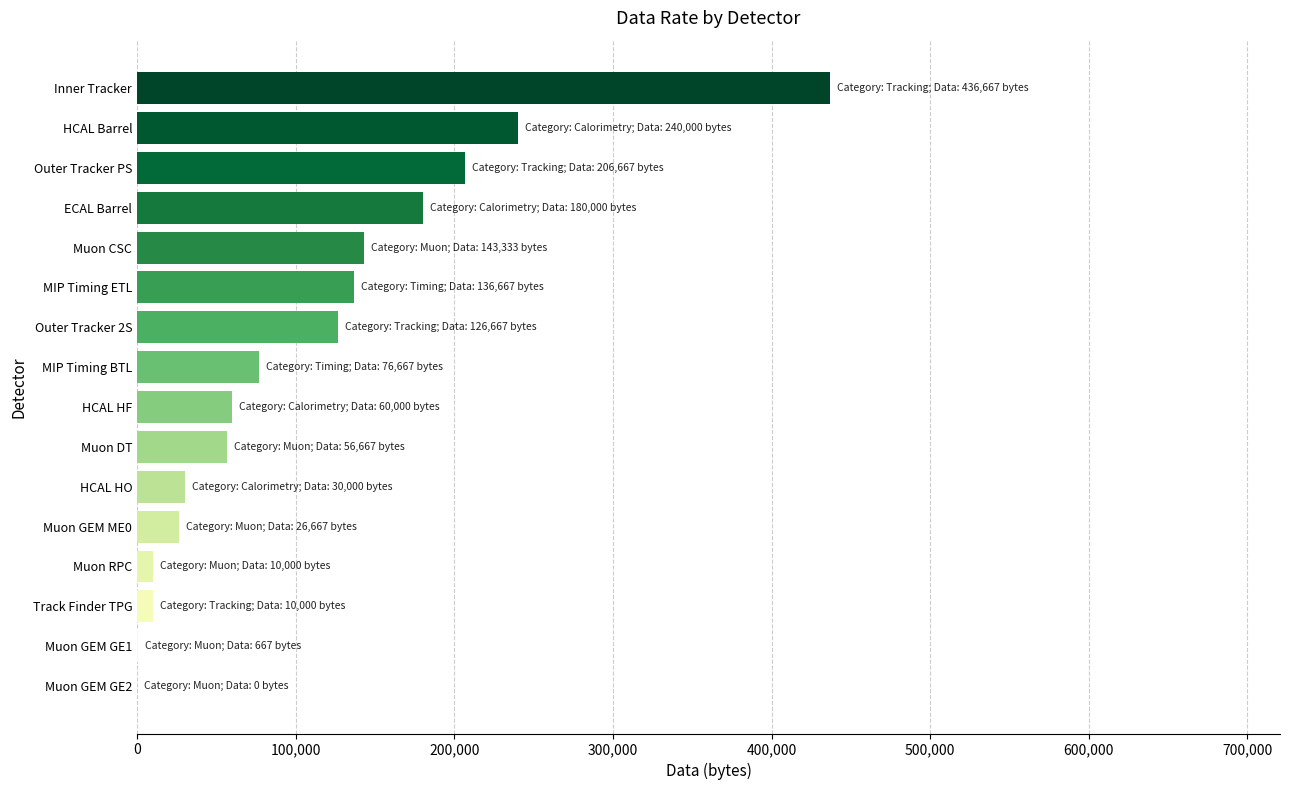

The value at ECAL Barrel is 58759.0. True or false?

False